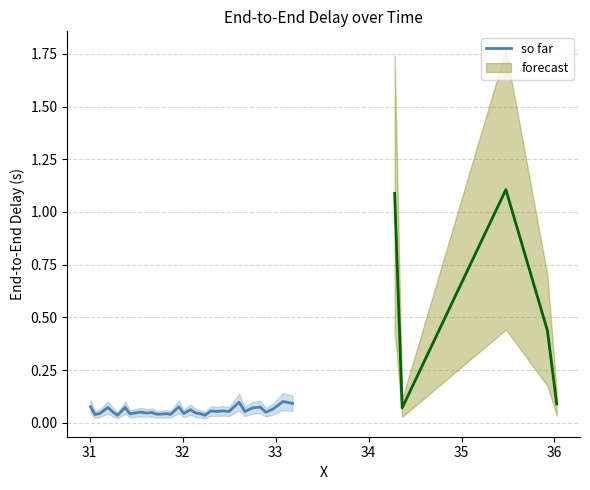

What is the average value?

0.1